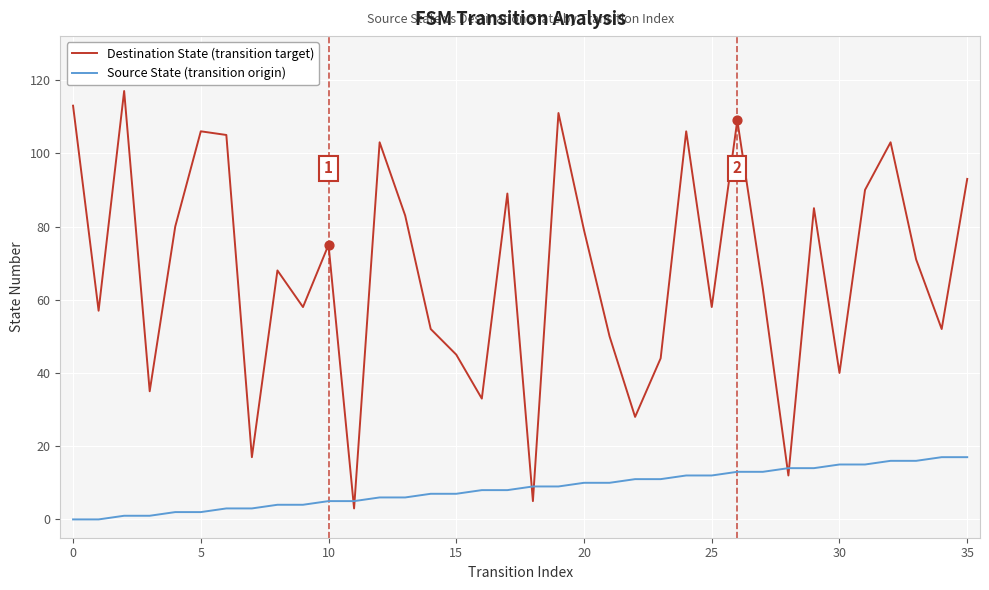

Which series has the largest total across all categories?

Destination State (transition target)